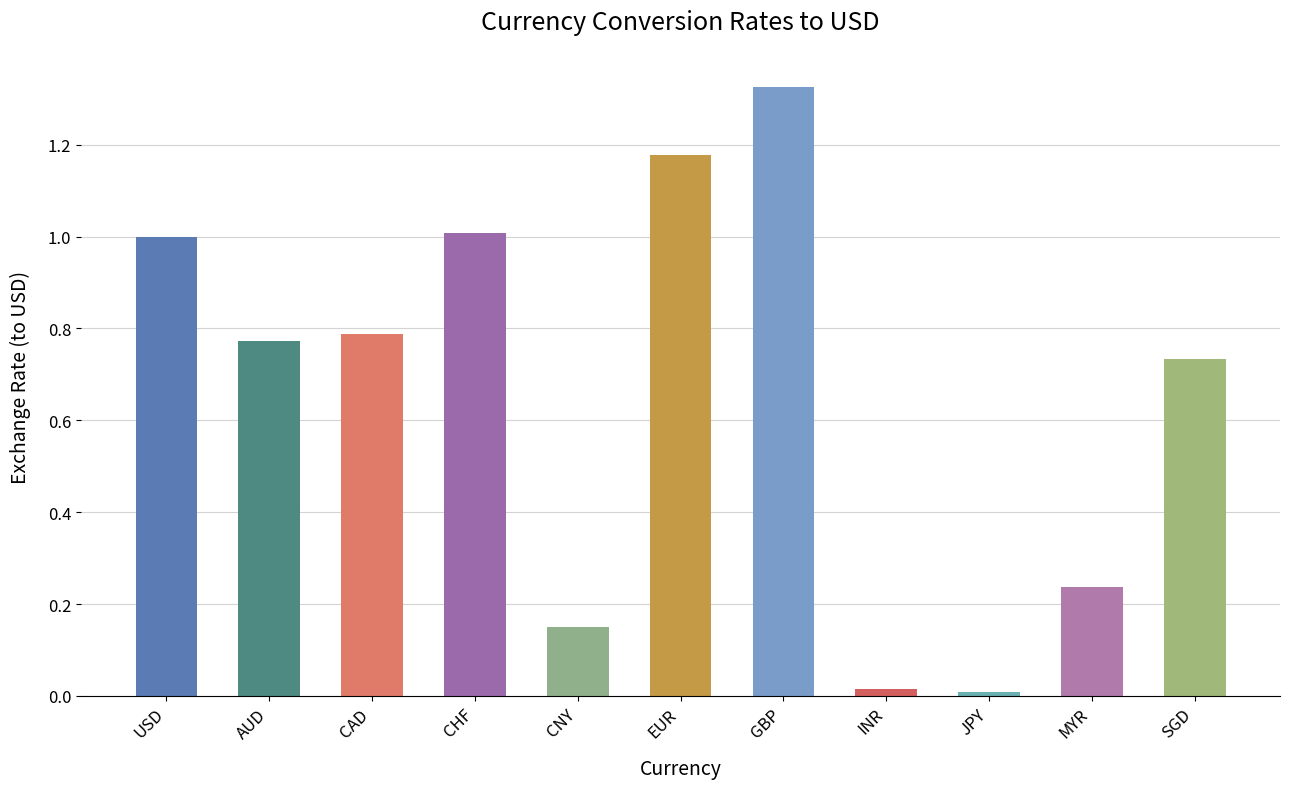

What is the sum of all values?

7.2